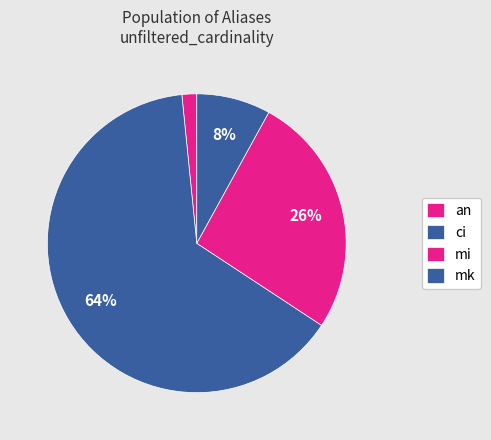

The an slice represents 2% of the pie. True or false?

True